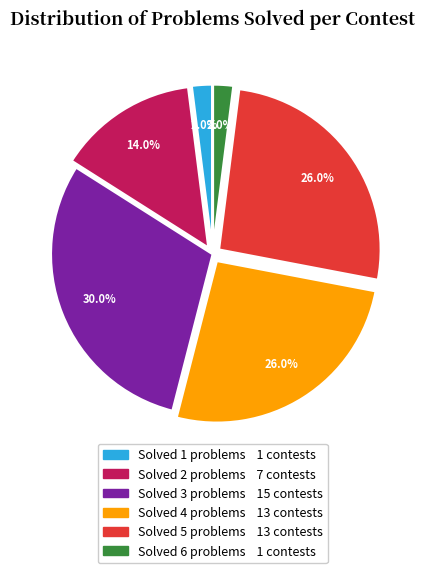

Does any single category account for the majority?

No